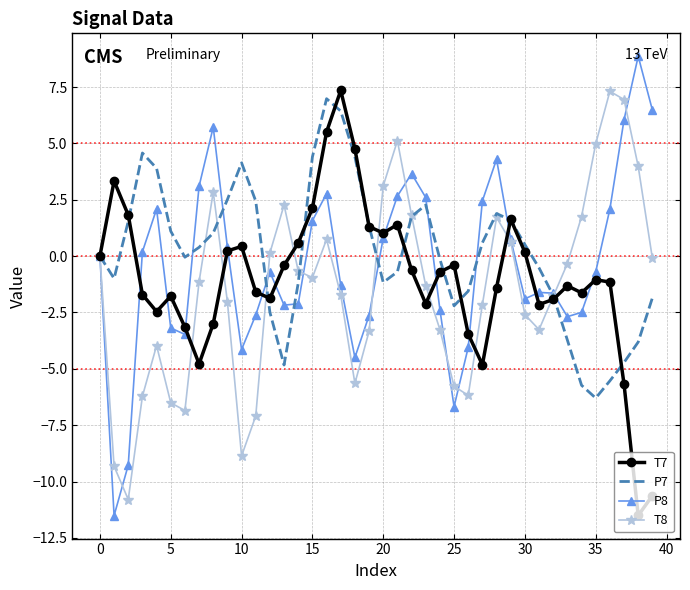

What is the maximum value for P8?

8.9